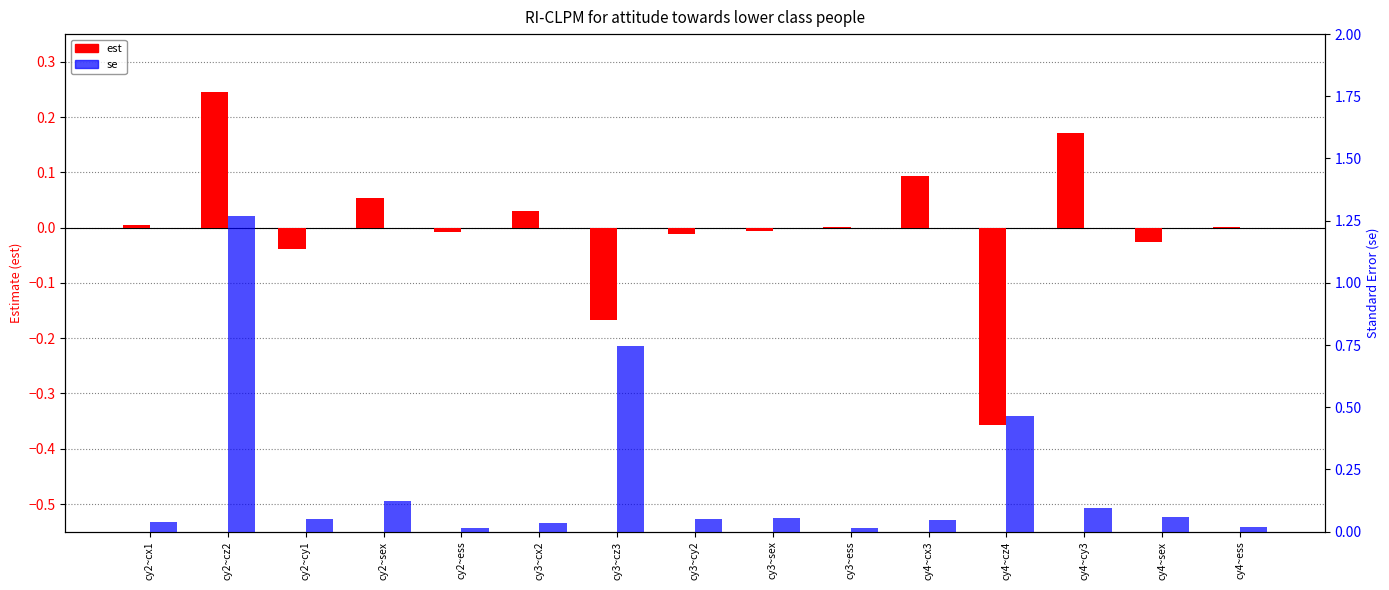

Which has a higher value, cy3~cz3 or cy4~cx3?

cy4~cx3